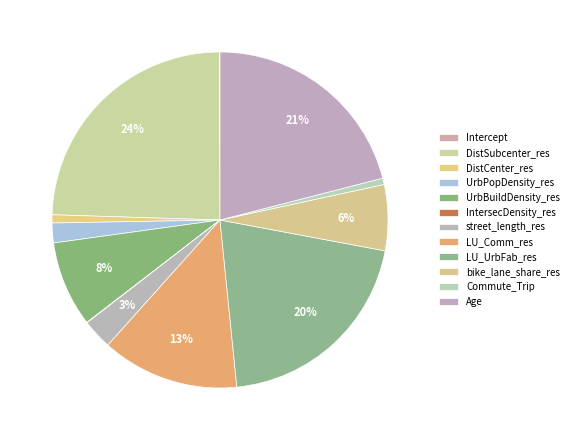

Is it true that UrbBuildDensity_res is 8% of the pie?

True